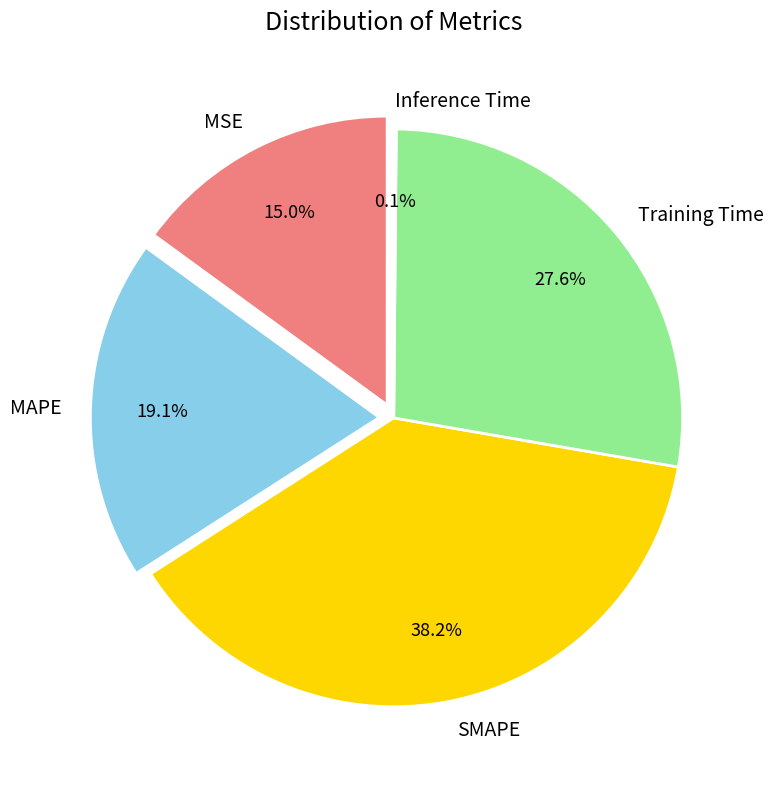

To the nearest percent, what portion does SMAPE represent?

38%